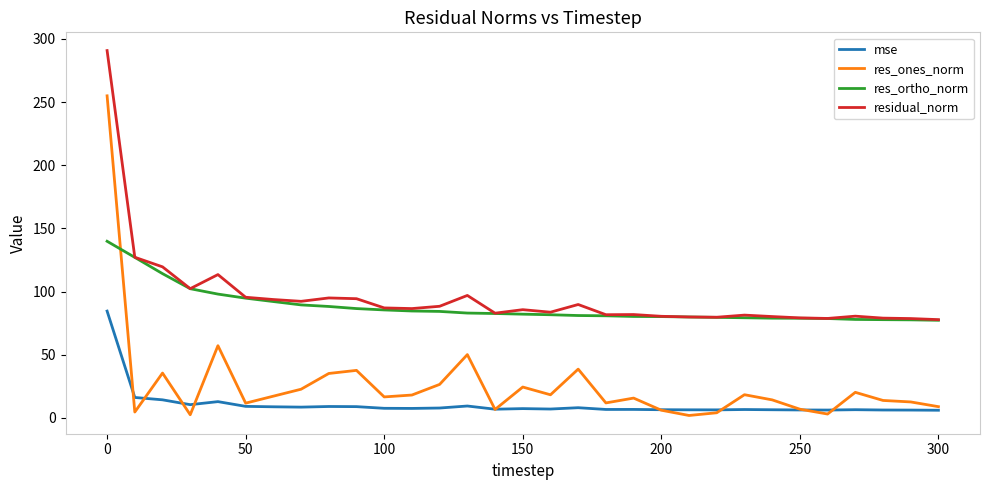

True or false: residual_norm and res_ones_norm intersect in this chart.

False